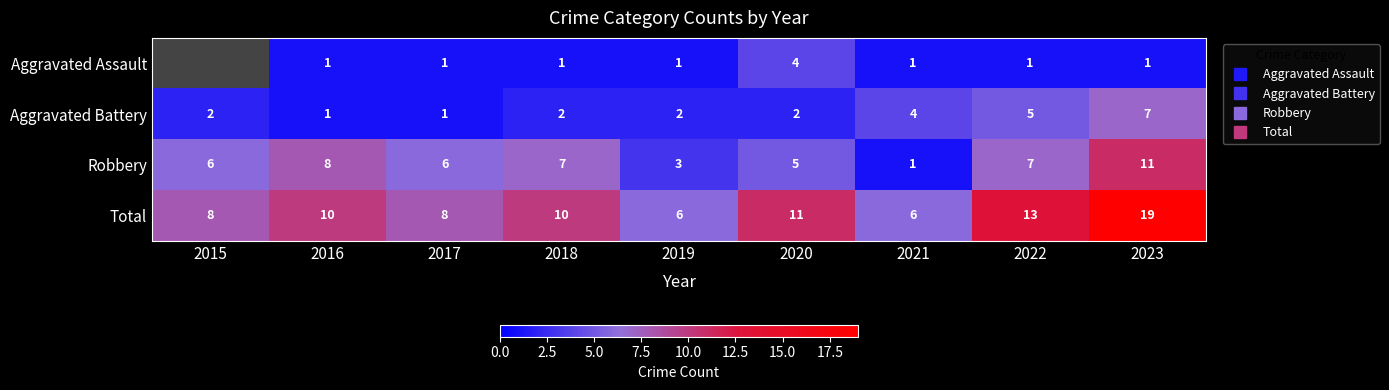

What value does the Robbery series have at 2017?

6.0